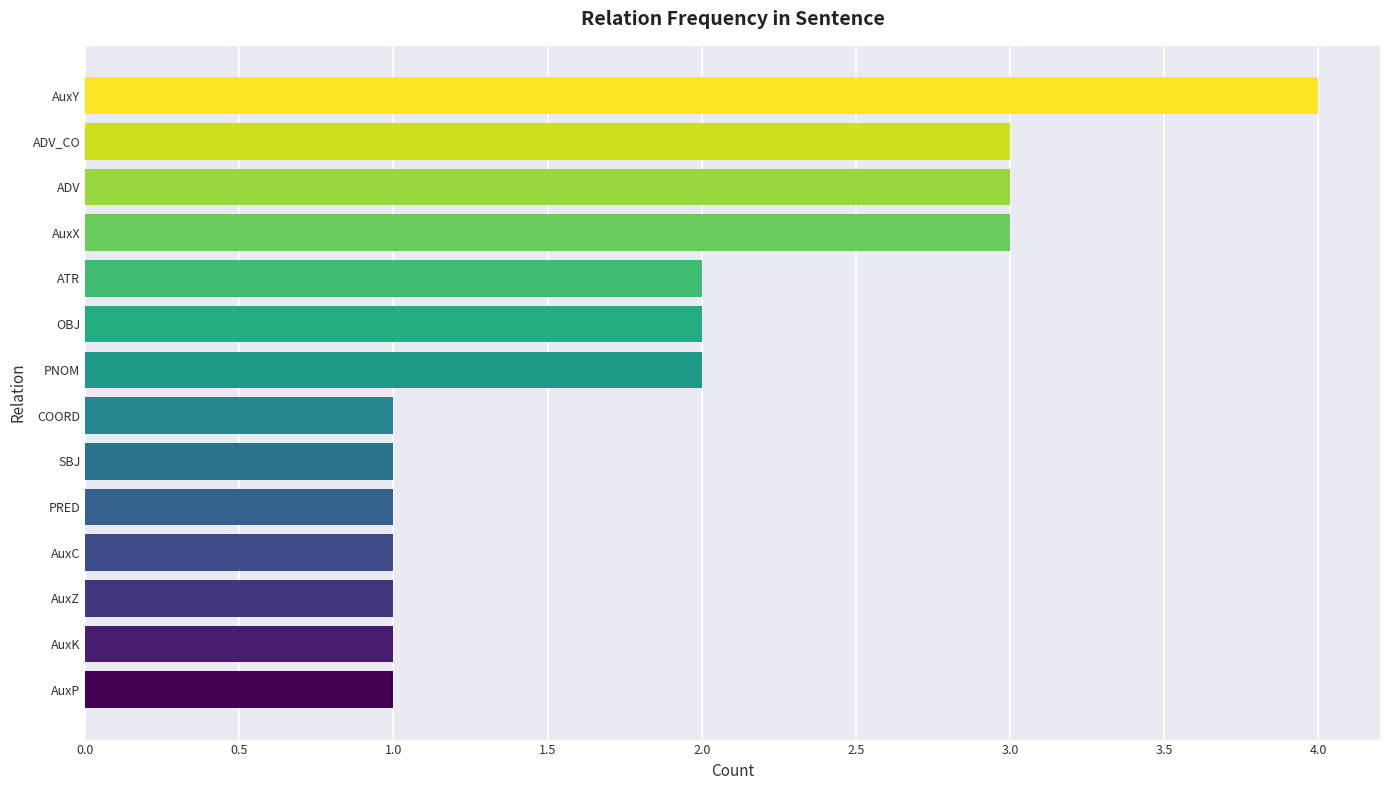

What is the average value?

2